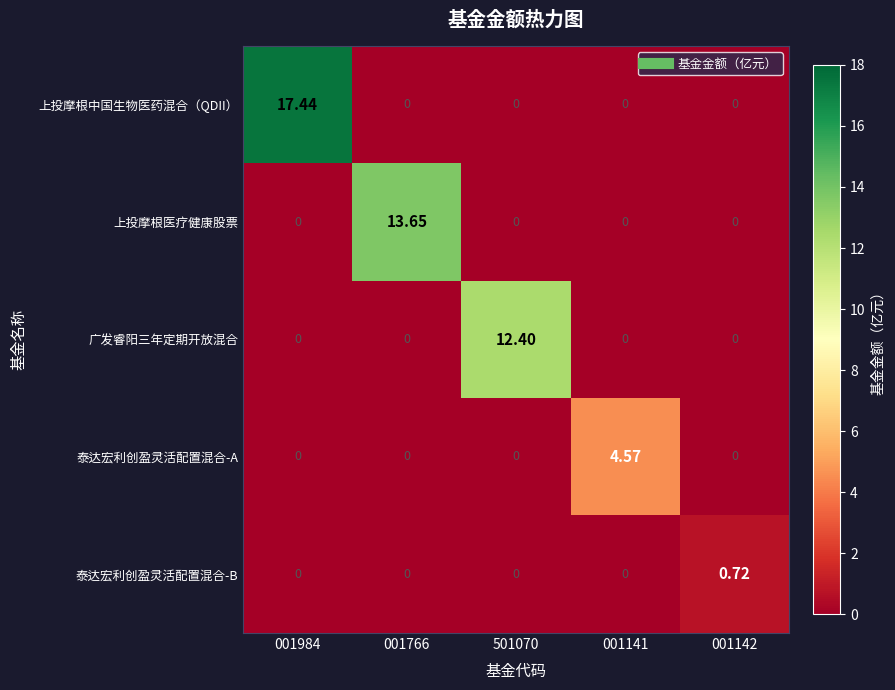

Which series has the largest total across all categories?

上投摩根中国生物医药混合（QDII）